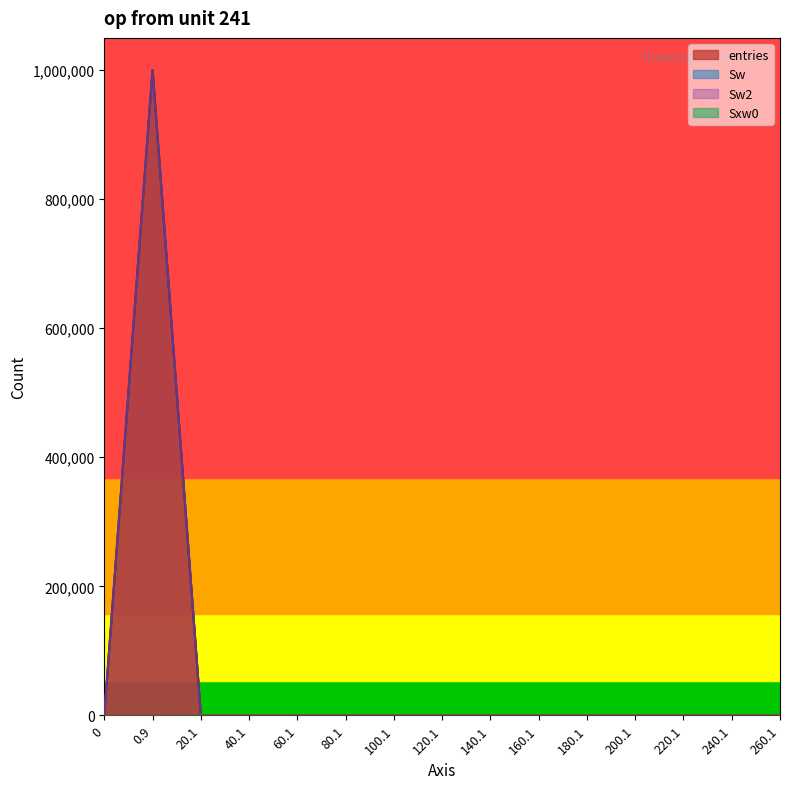

True or false: Sw2 and entries cross at least once.

False